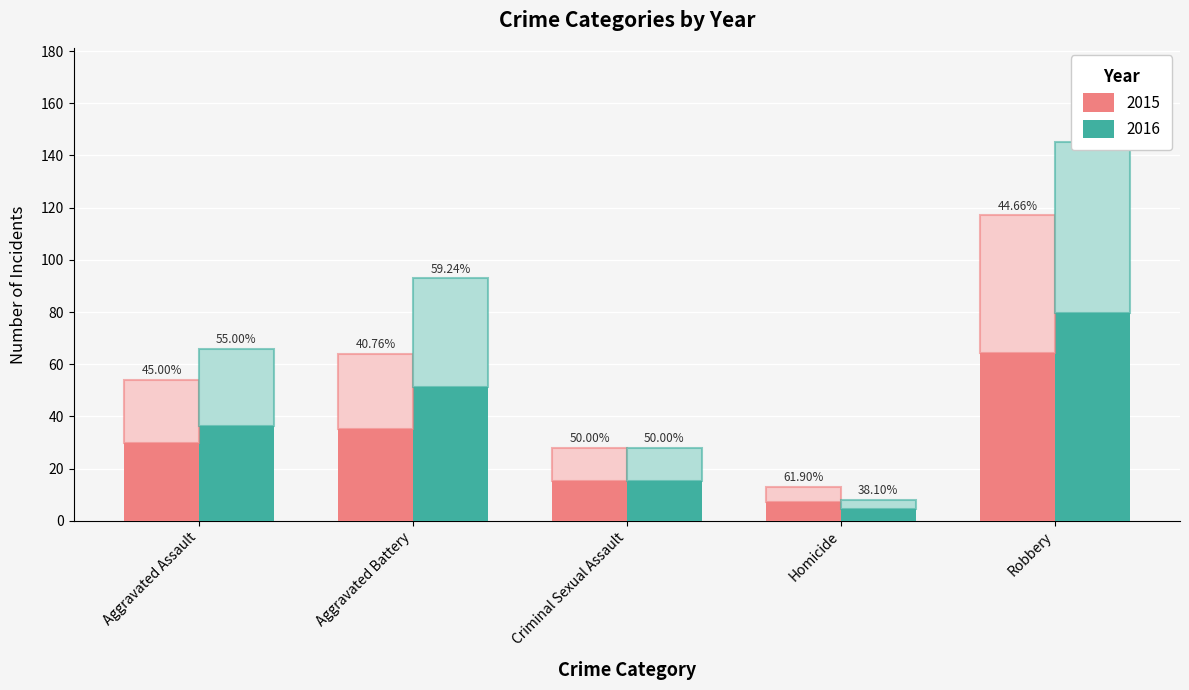

Between Aggravated Assault and Aggravated Battery, which series saw the biggest shift?

2016